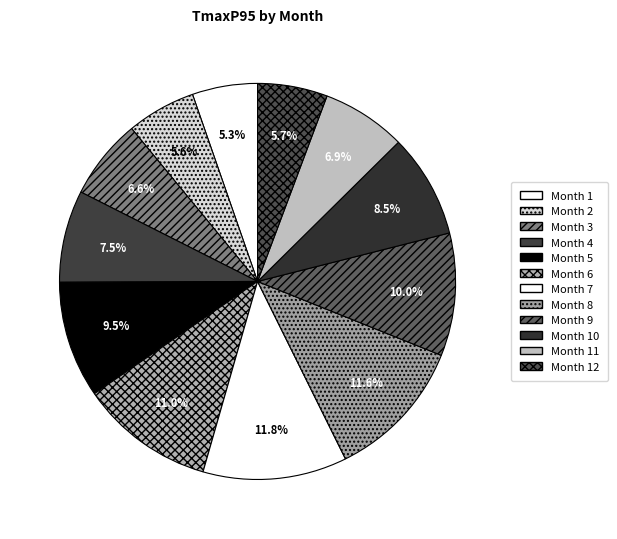

Count the number of slices in the pie.

12